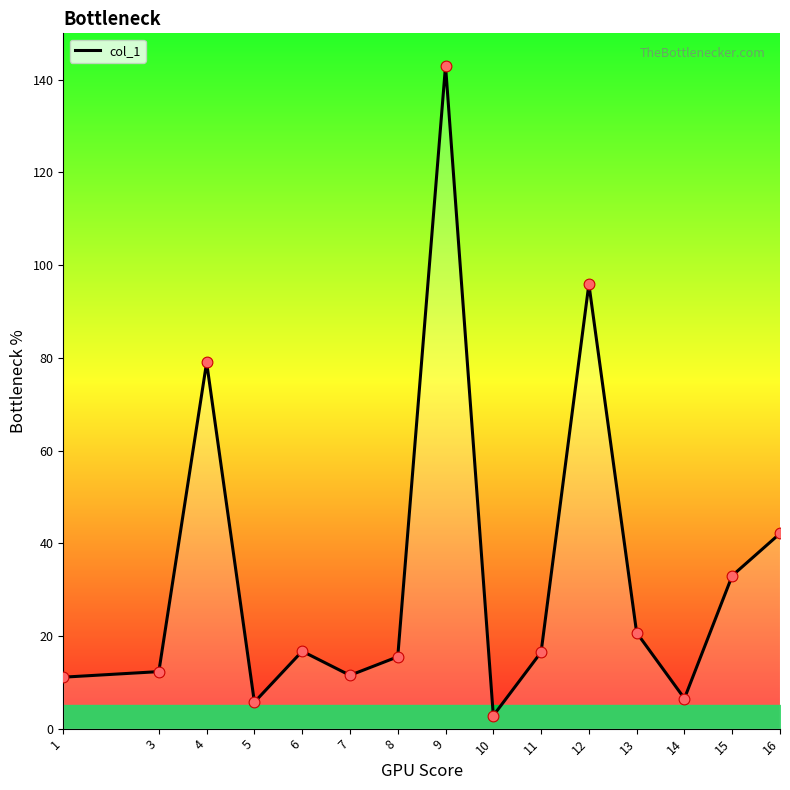

Which has a higher value, 6 or 10?

6